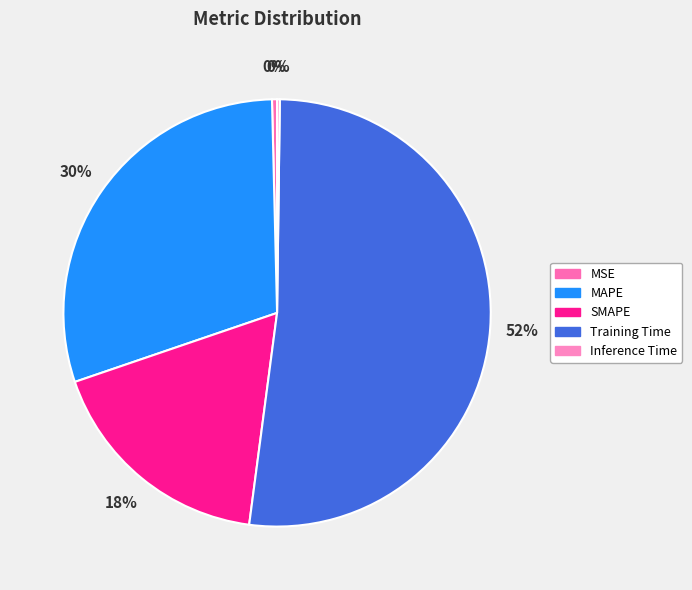

To the nearest percent, what is the difference between the SMAPE and Inference Time slice percentages?

17%